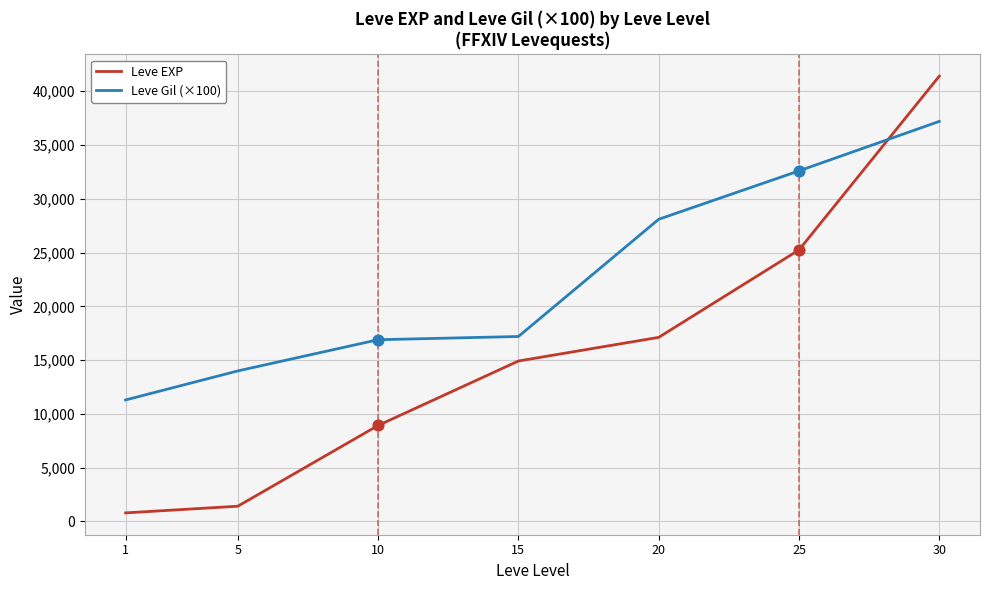

What is the difference between the highest and lowest values at 30?

4210